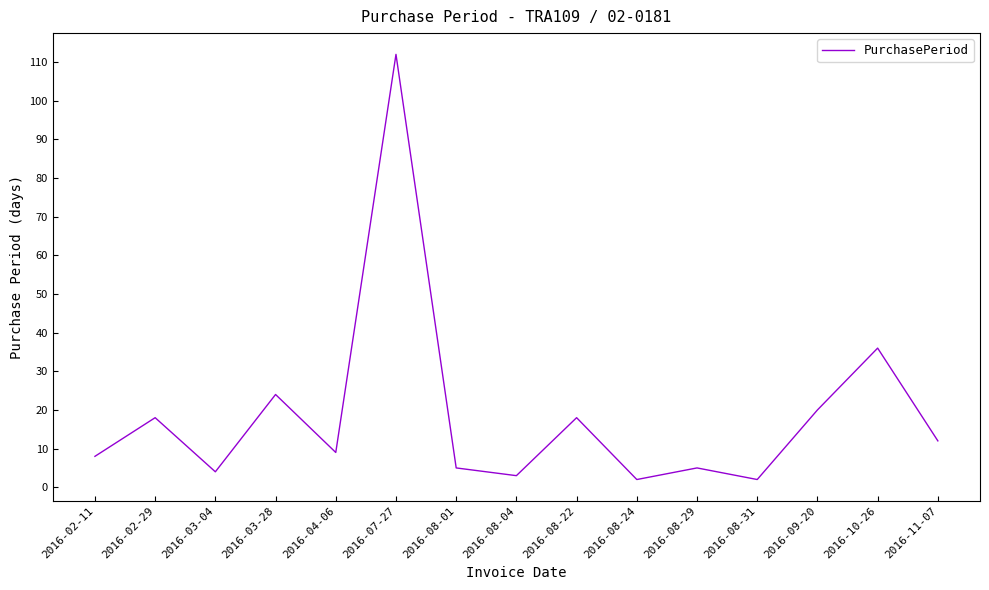

What position from the left is 2016-03-04?

3